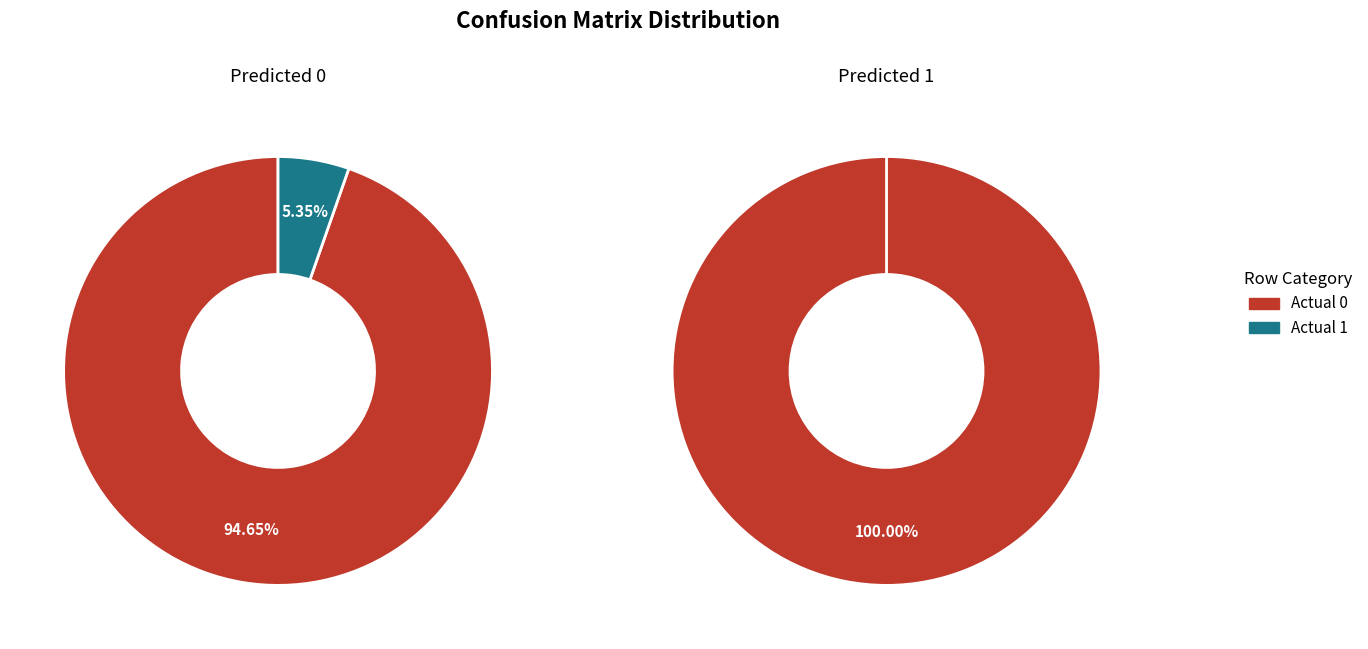

Is it true that Actual 1 is 16% of the pie?

False